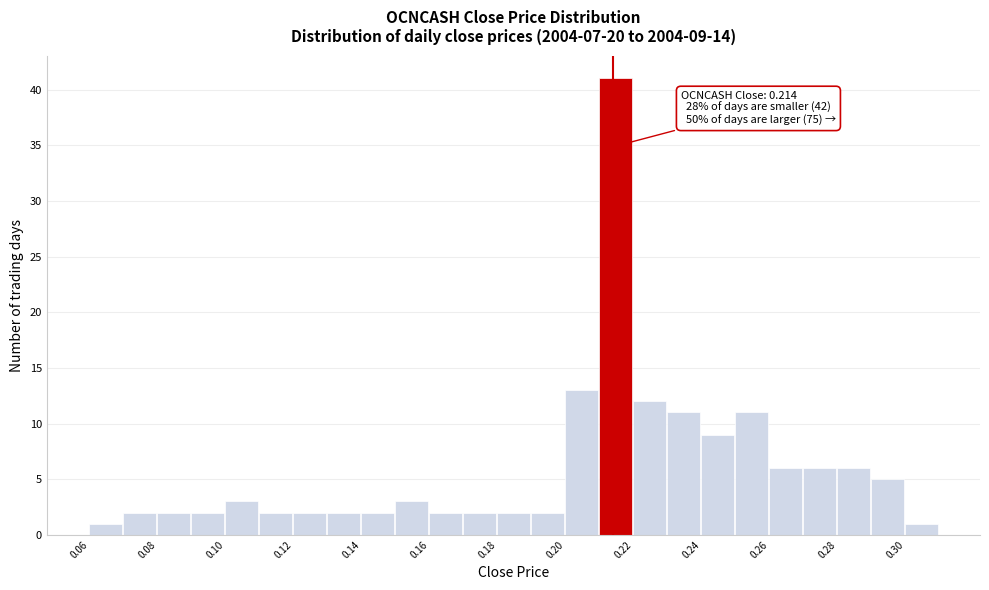

Which range on the x-axis has the tallest bar?

0.21 to 0.22